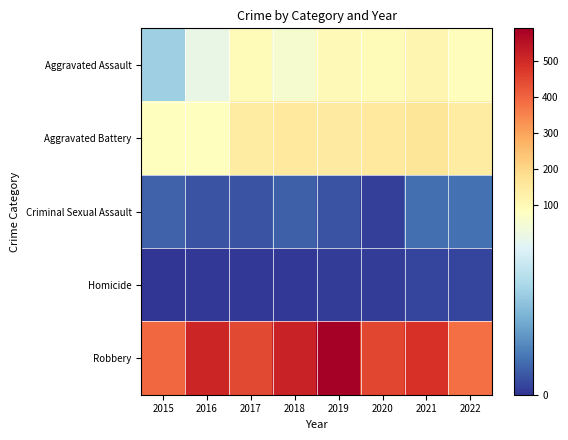

Reading left to right, transcribe all the data shown in this chart.

Aggravated Assault: 2015=46	2016=71	2017=95	2018=77	2019=98	2020=94	2021=110	2022=88
Aggravated Battery: 2015=82	2016=82	2017=142	2018=152	2019=148	2020=150	2021=163	2022=144
Criminal Sexual Assault: 2015=12	2016=8	2017=8	2018=11	2019=8	2020=3	2021=15	2022=16
Homicide: 2015=0	2016=1	2017=1	2018=1	2019=2	2020=2	2021=4	2022=4
Robbery: 2015=395	2016=510	2017=446	2018=519	2019=591	2020=450	2021=484	2022=383